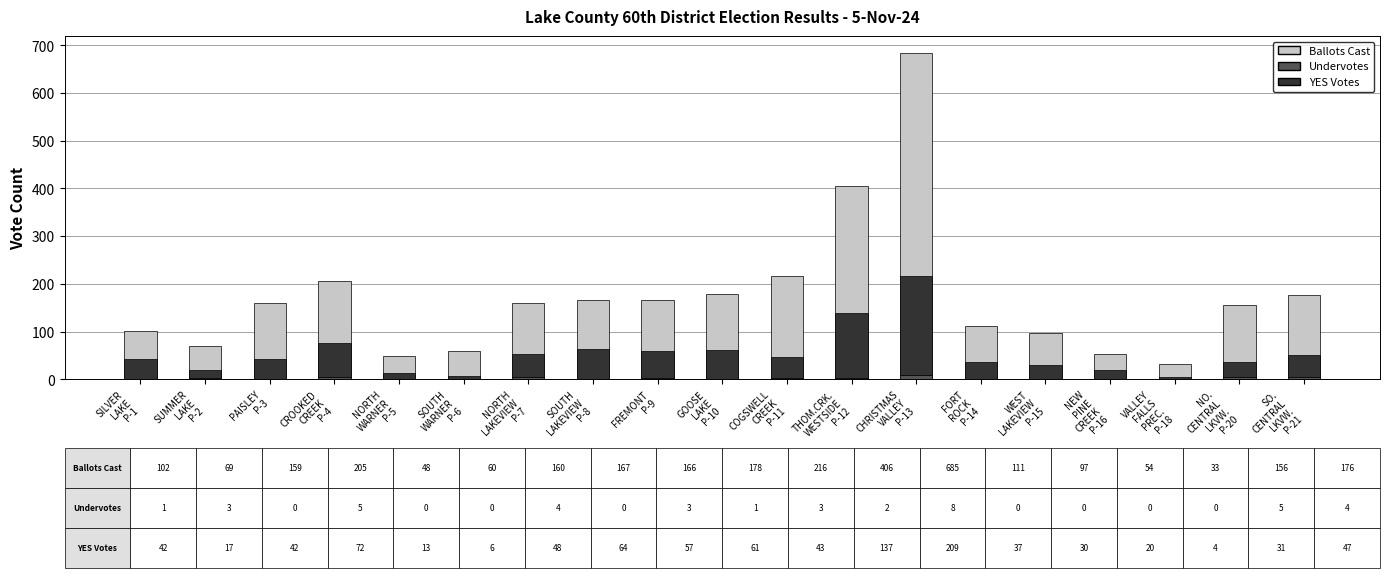

Rank the series by their maximum value, from lowest to highest.

Undervotes, YES Votes, Ballots Cast